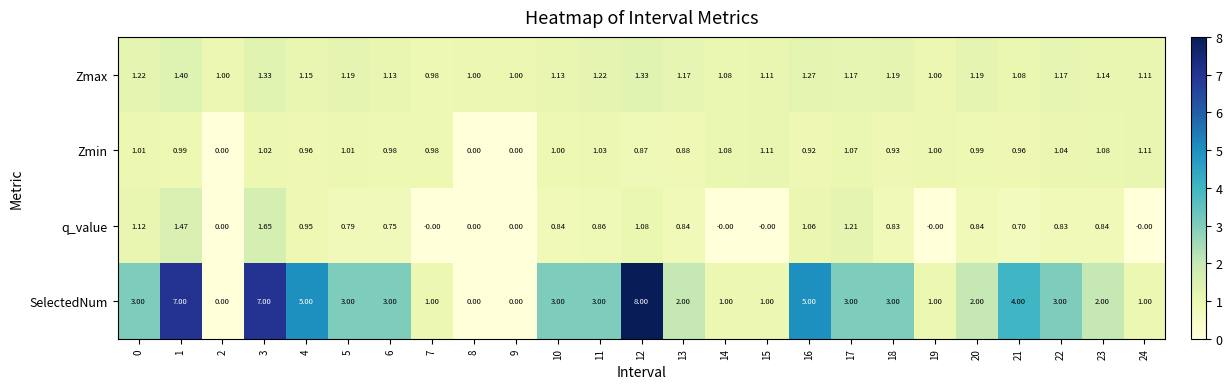

Between 5 and 17, which series saw the biggest shift?

q_value